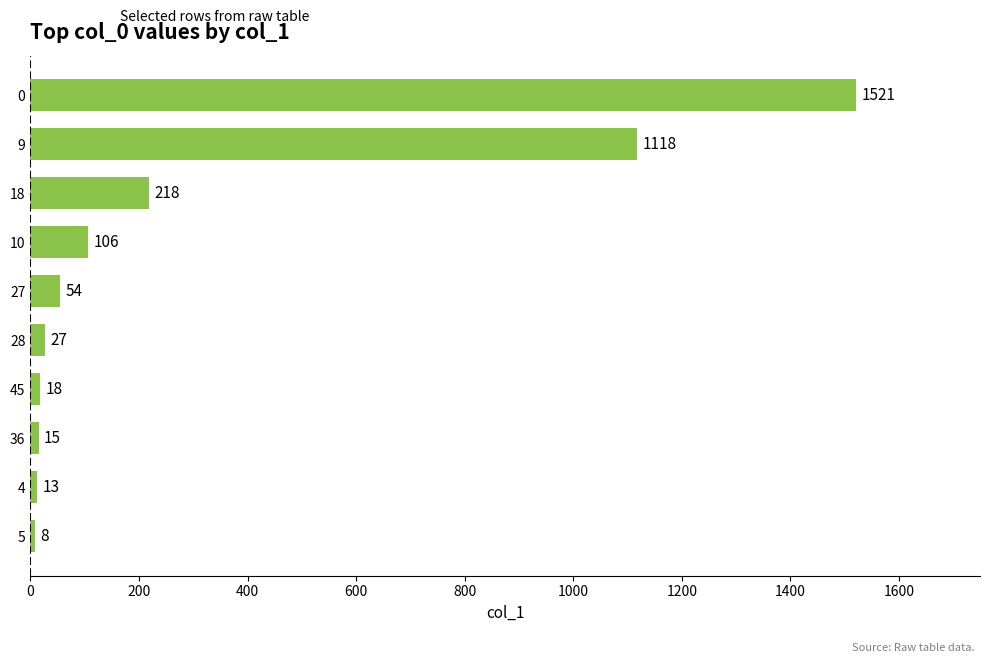

The value at 0 is 2588. True or false?

False